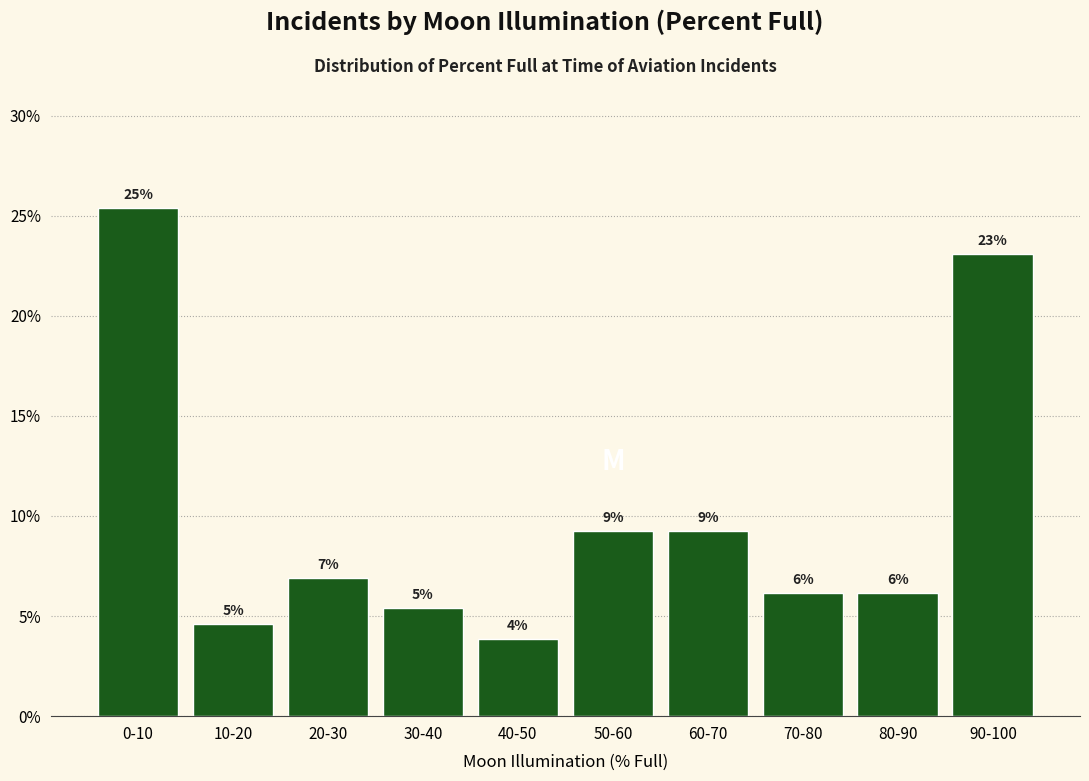

Does the chart contain any negative values?

No